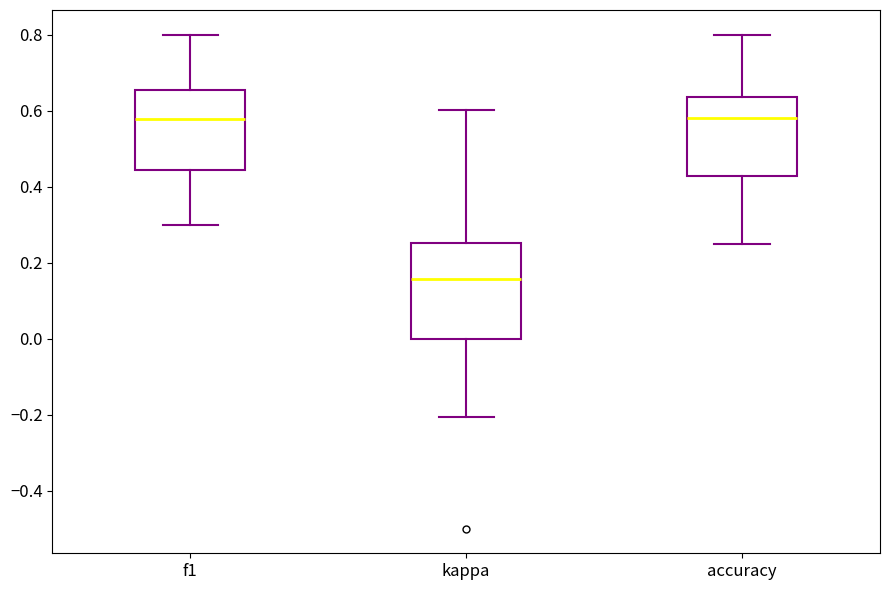

Reading left to right, transcribe this box plot: for each box, give where its median line is, the range the box spans, and where its two whiskers end, as read against the y-axis. The values are not printed on the chart, so give them approximately, as read against the axis.

f1: median 0.58, box 0.44 to 0.66, whiskers 0.30 to 0.80
kappa: median 0.16, box 0.00 to 0.26, whiskers -0.20 to 0.60
accuracy: median 0.58, box 0.42 to 0.64, whiskers 0.26 to 0.80